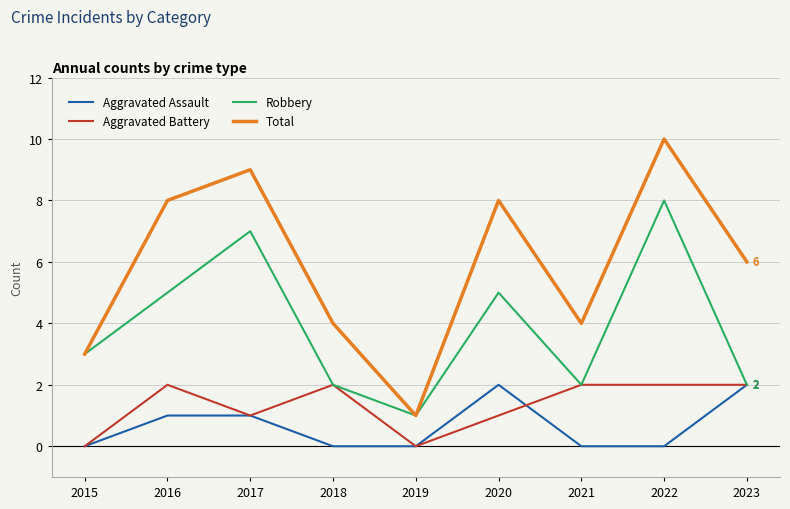

Reading left to right, what are all the values shown in this chart?

Aggravated Assault: 0	1	1	0	0	2	0	0	2
Aggravated Battery: 0	2	1	2	0	1	2	2	2
Robbery: 3	5	7	2	1	5	2	8	2
Total: 3	8	9	4	1	8	4	10	6